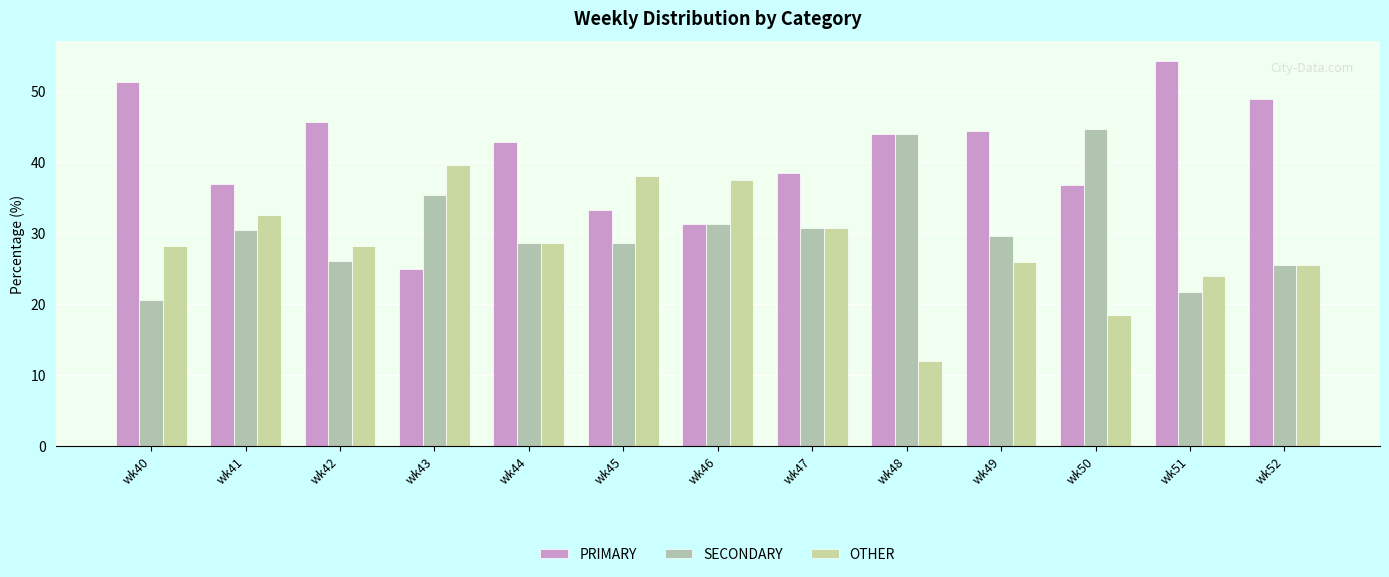

What is the average value of the OTHER series?

28.4